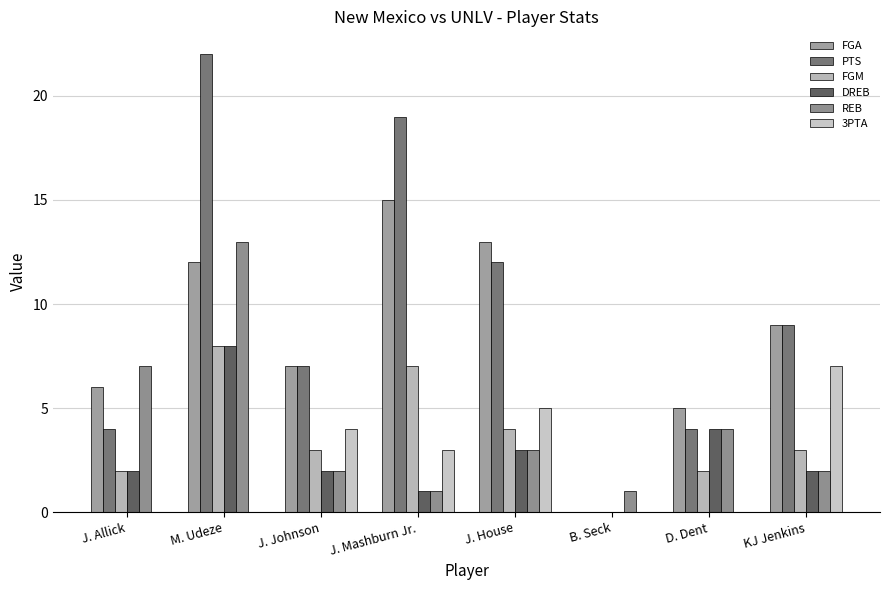

What is the average value of the REB series?

4